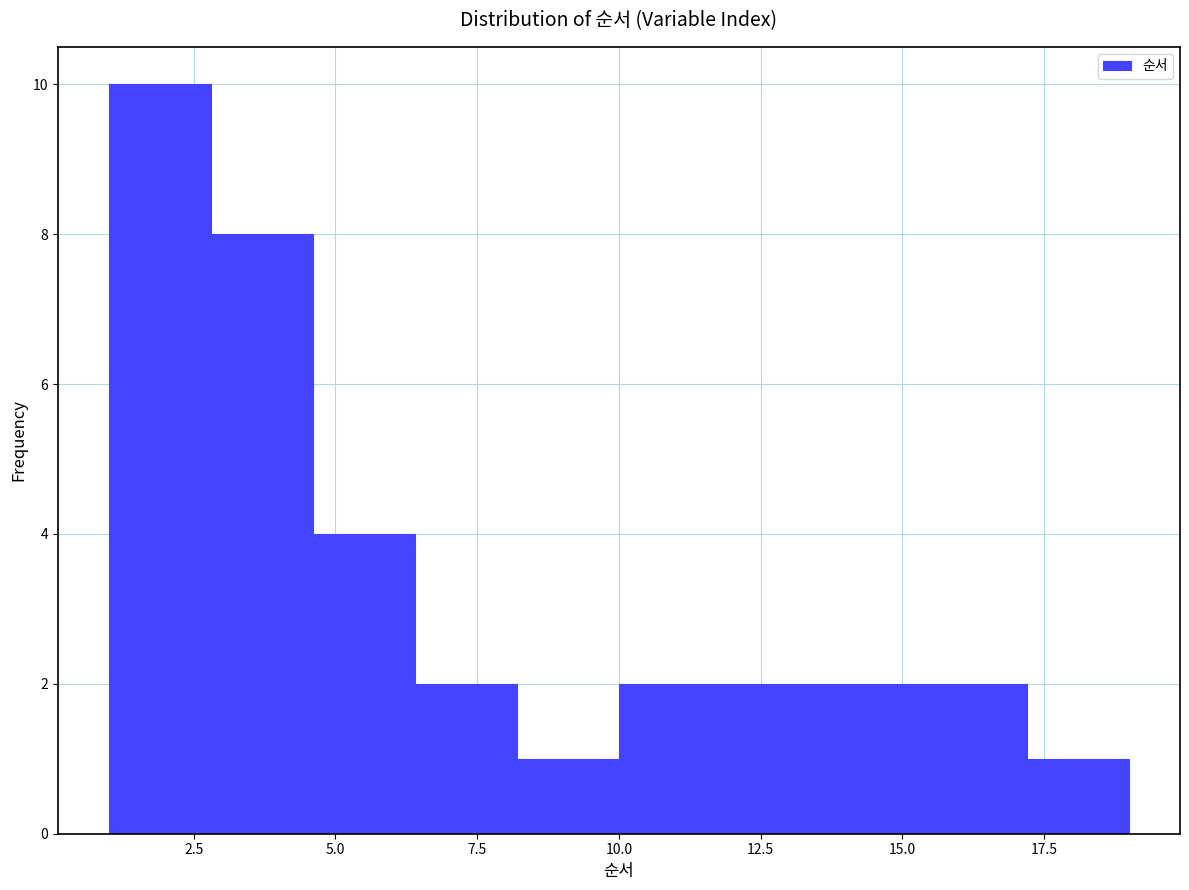

Around what value on the x-axis is the tallest bar? Give the approximate position of its centre, as read against the axis.

2.0